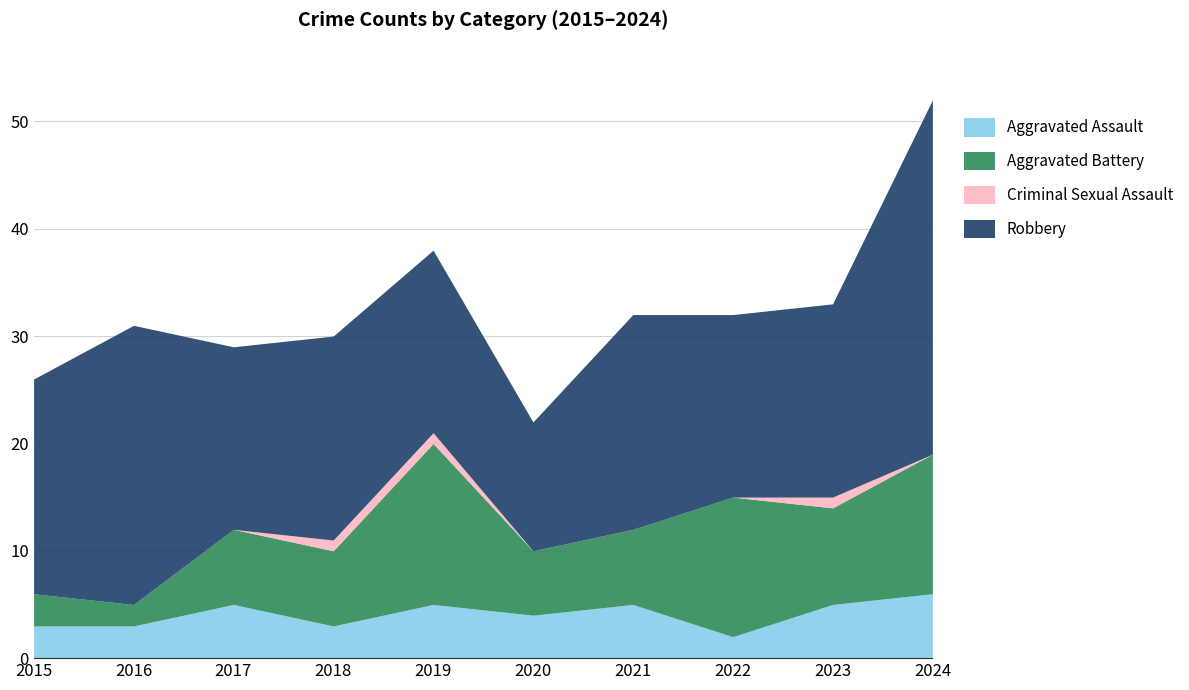

Reading left to right, extract all data points from this chart.

Aggravated Assault: 3	3	5	3	5	4	5	2	5	6
Aggravated Battery: 3	2	7	7	15	6	7	13	9	13
Criminal Sexual Assault: 0	0	0	1	1	0	0	0	1	0
Robbery: 20	26	17	19	17	12	20	17	18	33